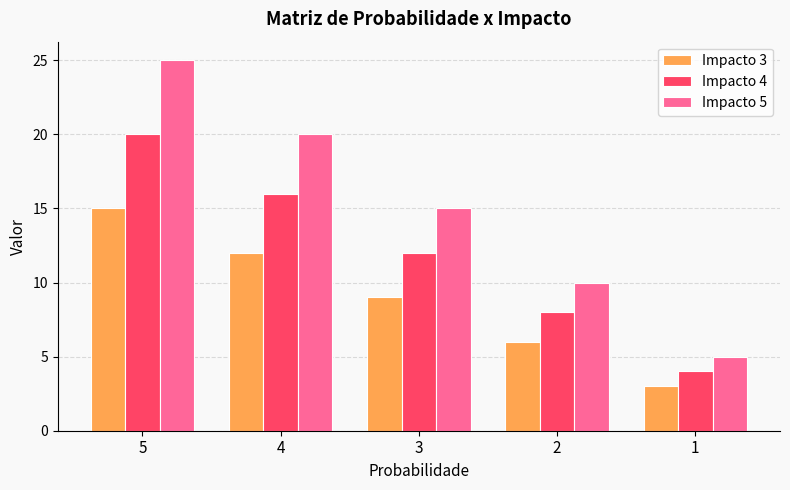

Which series has the widest spread of values?

Impacto 5